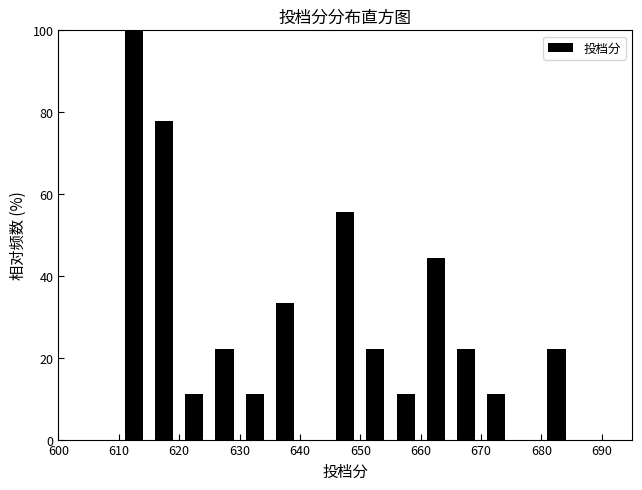

What is the height of the bar covering 645 to 650 on the x-axis? The values are not printed on the chart, so give them approximately, as read against the axis.

56